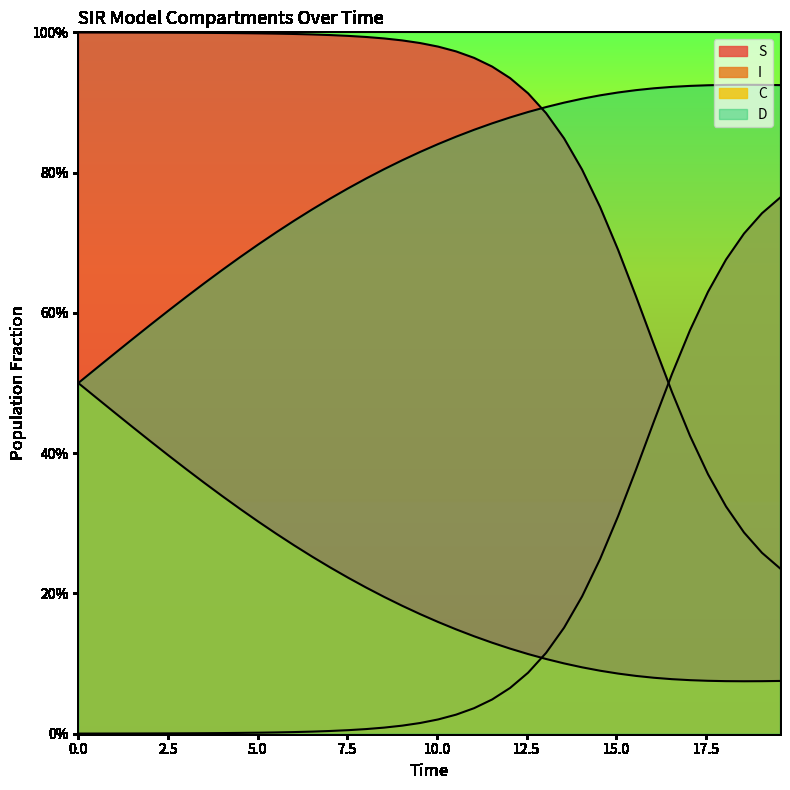

What is the label of the 7th point from the left?

15.0